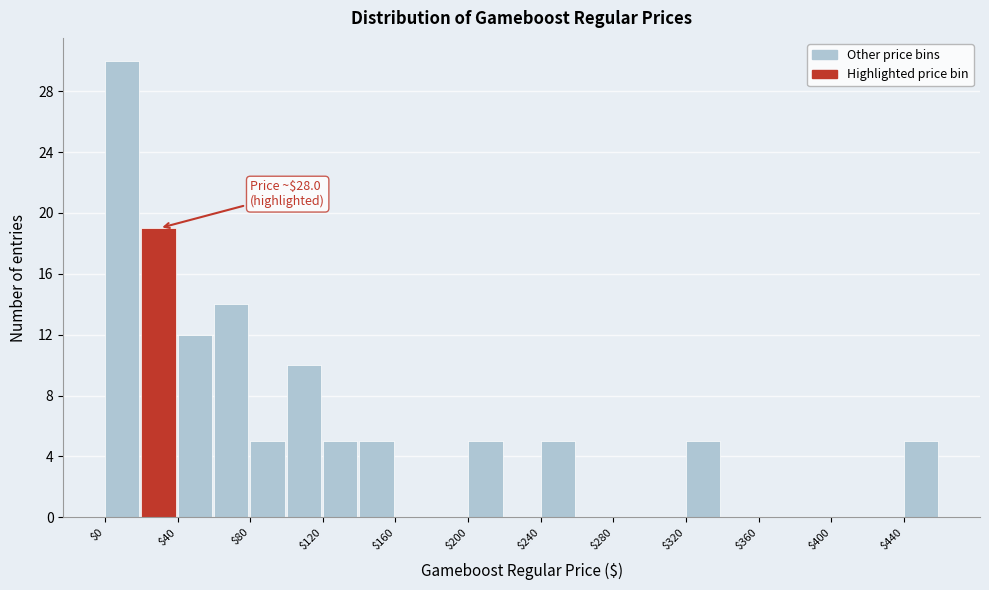

Over which range of the x-axis is the bar tallest?

0 to 20